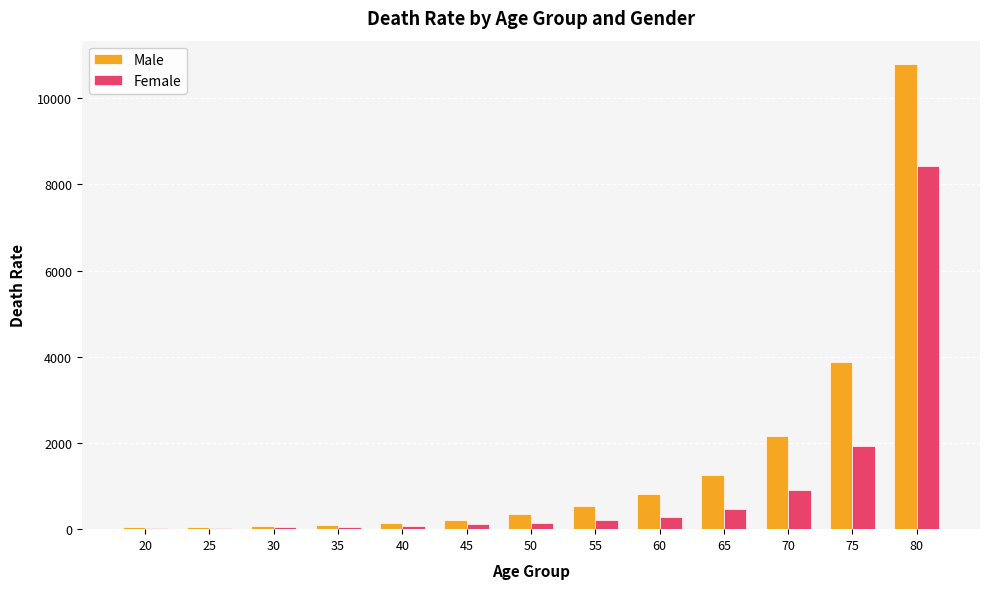

The value of Male at 80 is 5678.6. True or false?

False